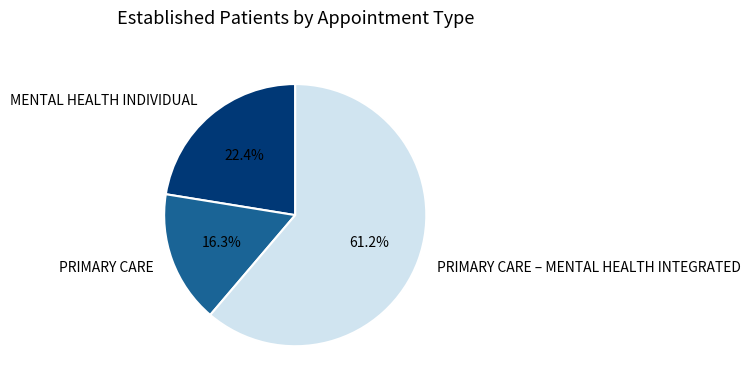

Count the number of slices in the pie.

3